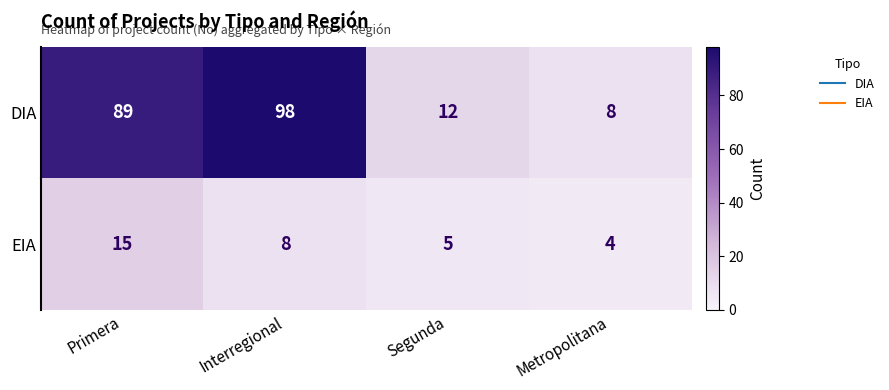

What is the total value across all series at Interregional?

106